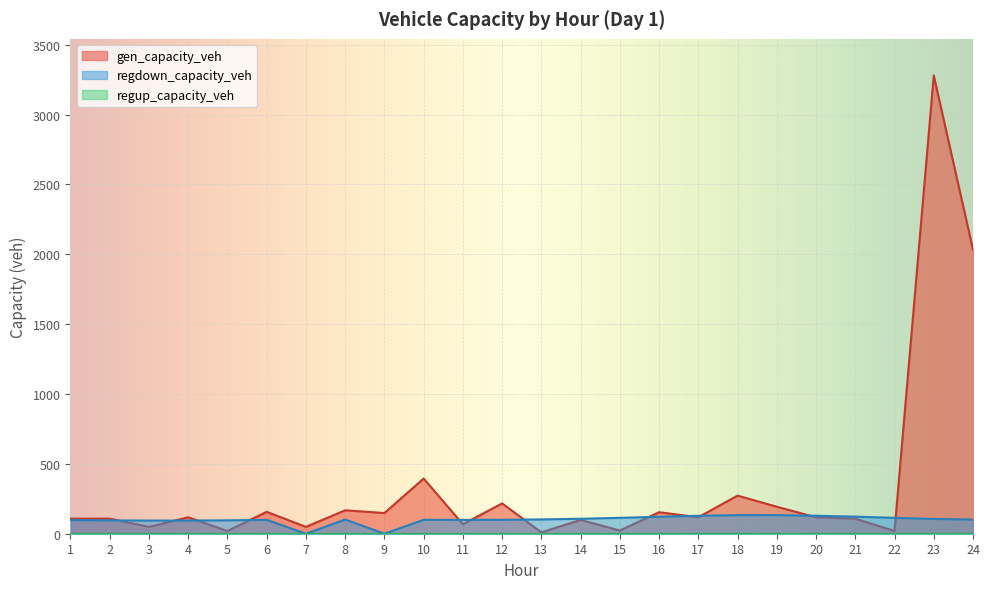

How many lines are shown in the chart?

3